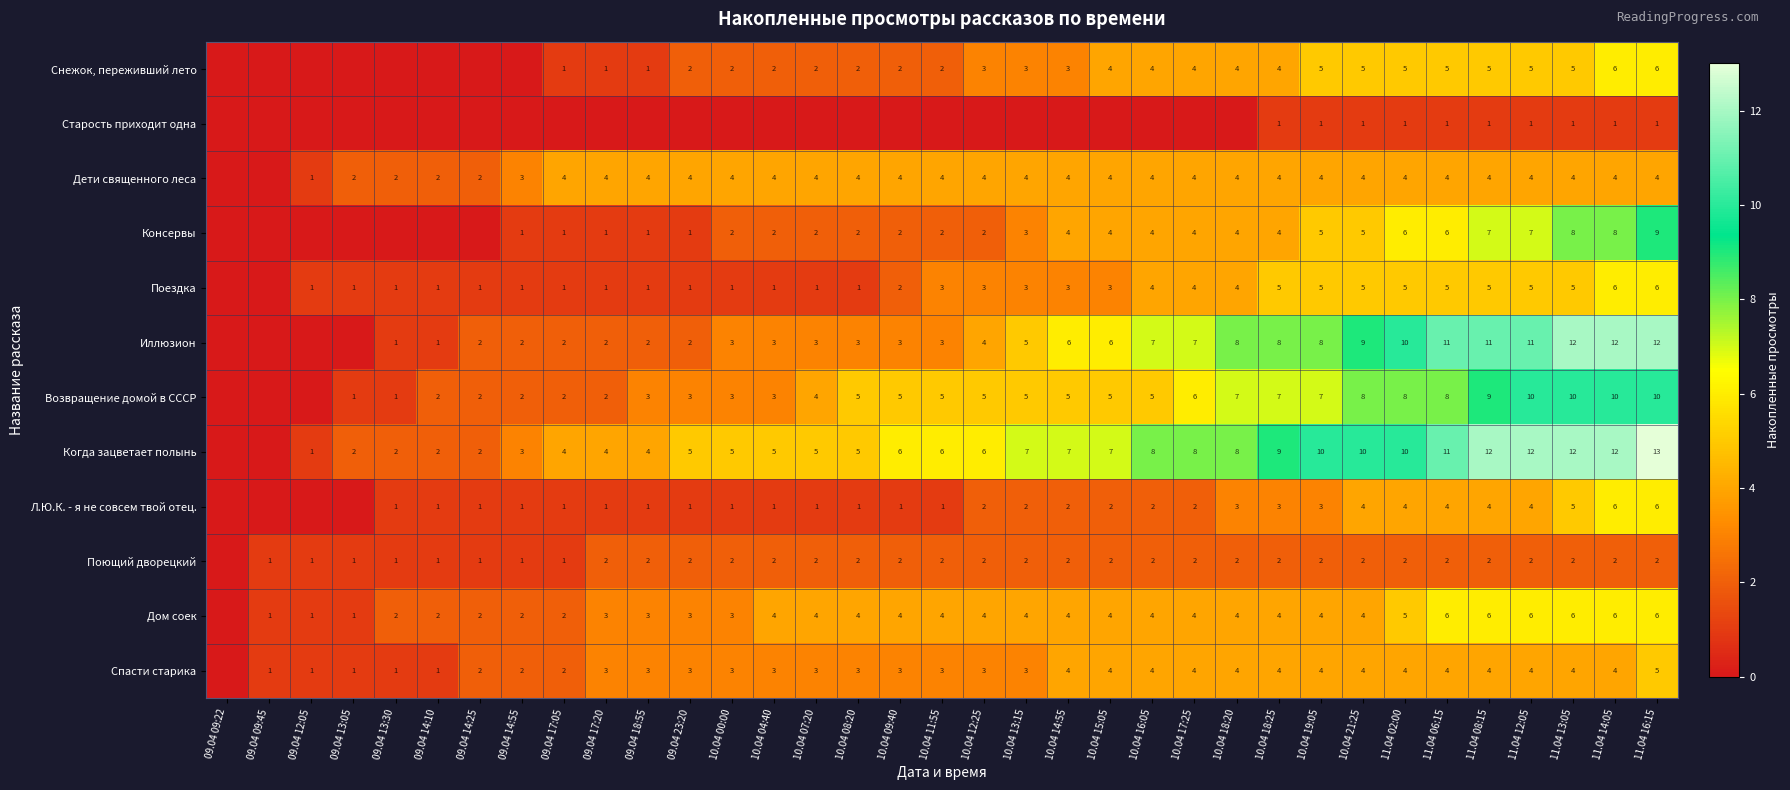

True or false: Иллюзион has a value of 2 at 10.04 13:15.

False